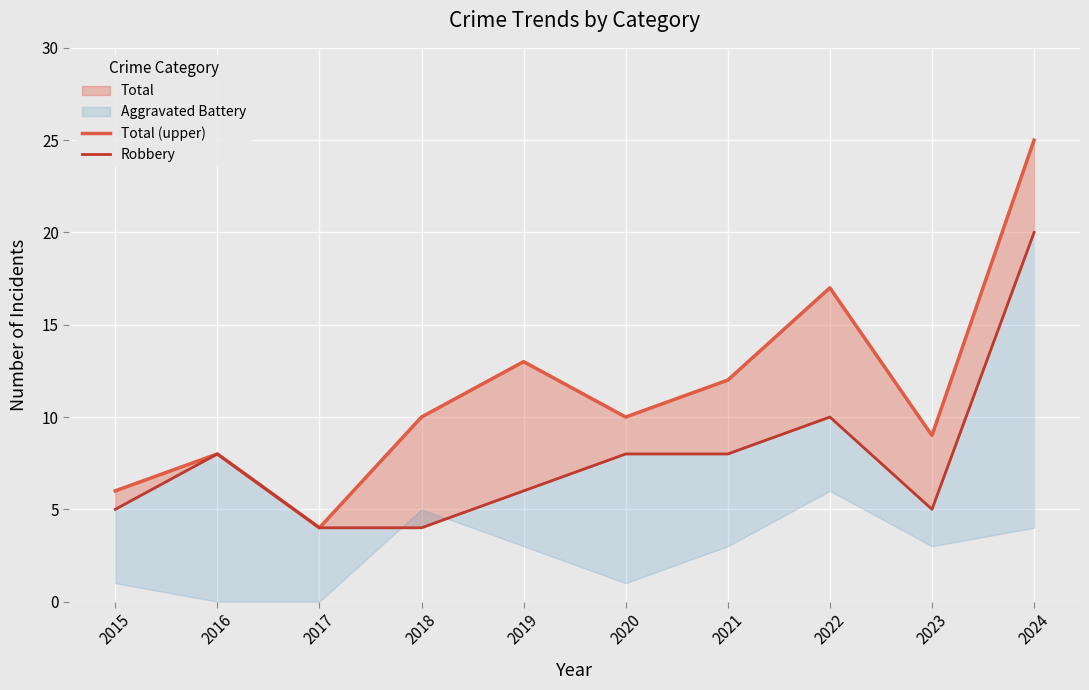

What is the approximate value of Total (upper) at 2024, to the nearest 10?

20